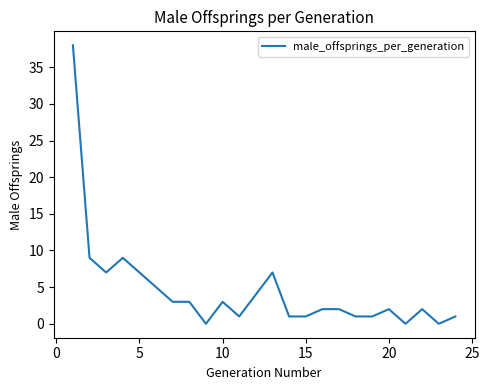

How many lines are shown in the chart?

1